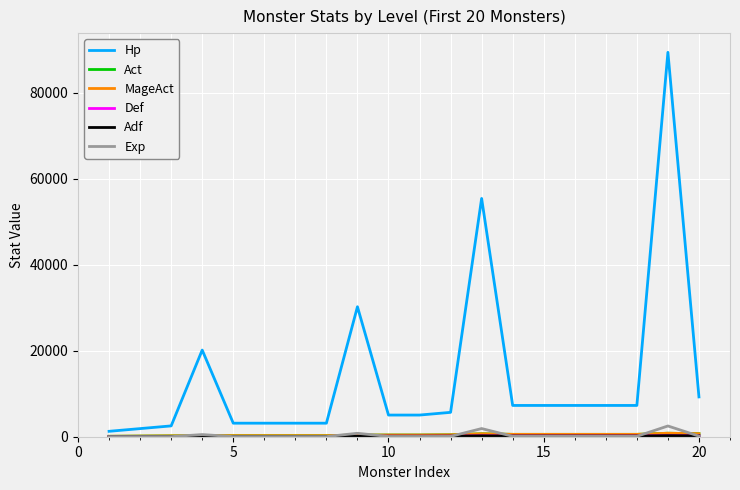

True or false: Hp and Adf cross at least once.

False